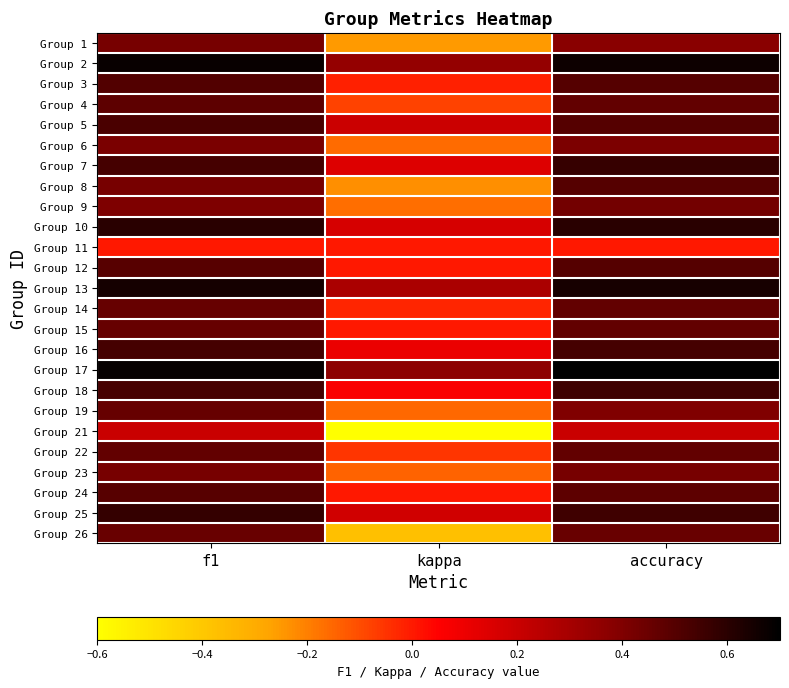

How many series are shown in this chart?

25